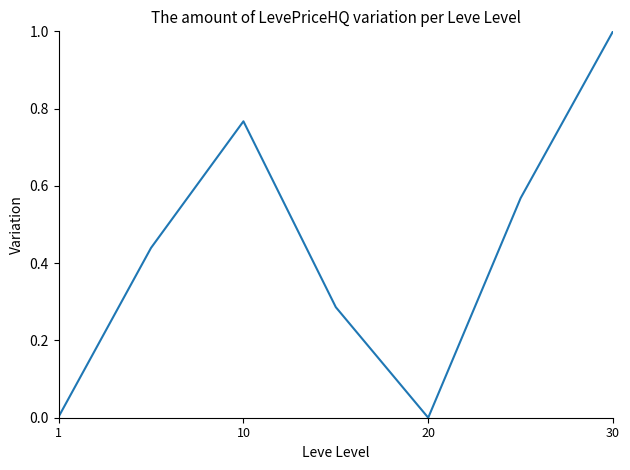

How many interior local peaks (higher than both neighbors) does the data have?

1